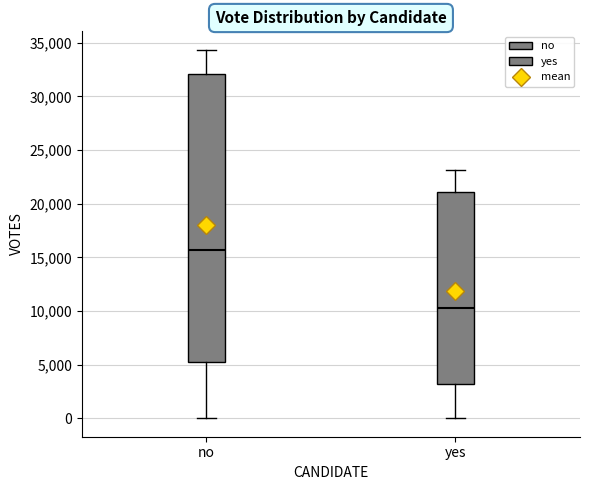

Which box is the tallest, from its lower edge to its upper edge?

no